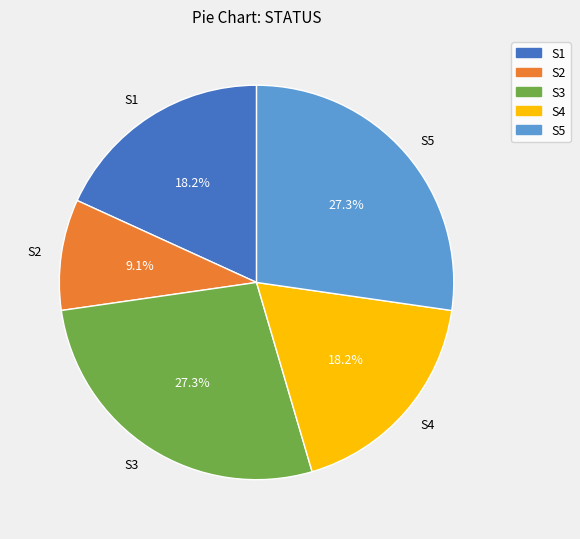

True or false: S2 accounts for 9% of the total.

True